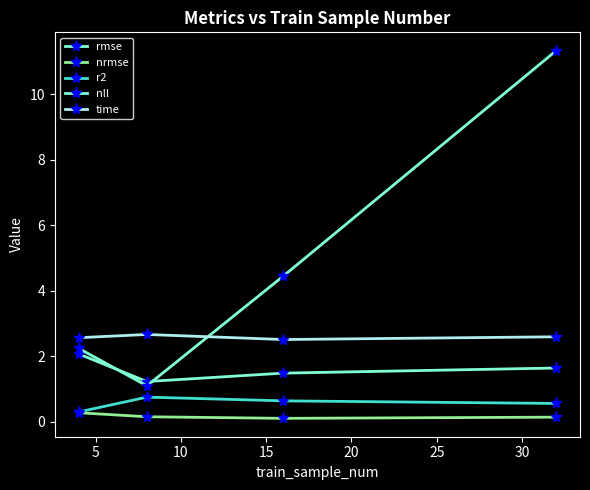

How many r2 values are between 0 and 1?

4